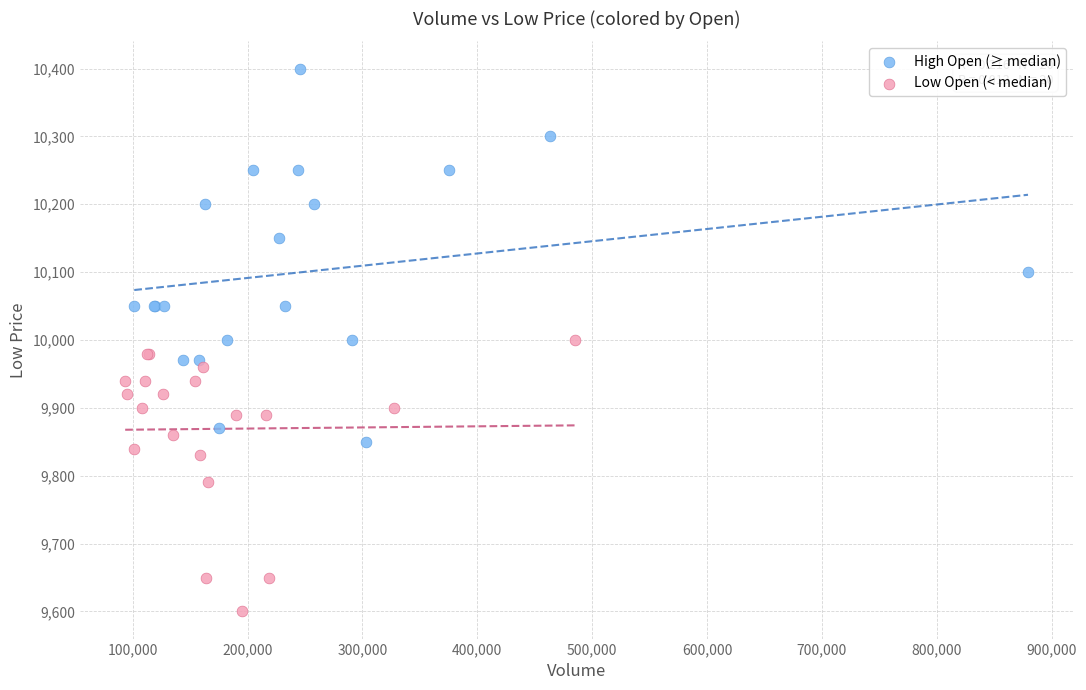

What are all the series names shown in the legend?

High Open (≥ median), Low Open (< median)